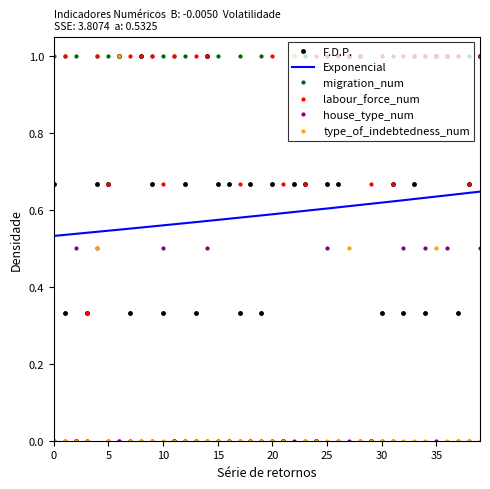

How many values in the migration_num series are below 1?

12